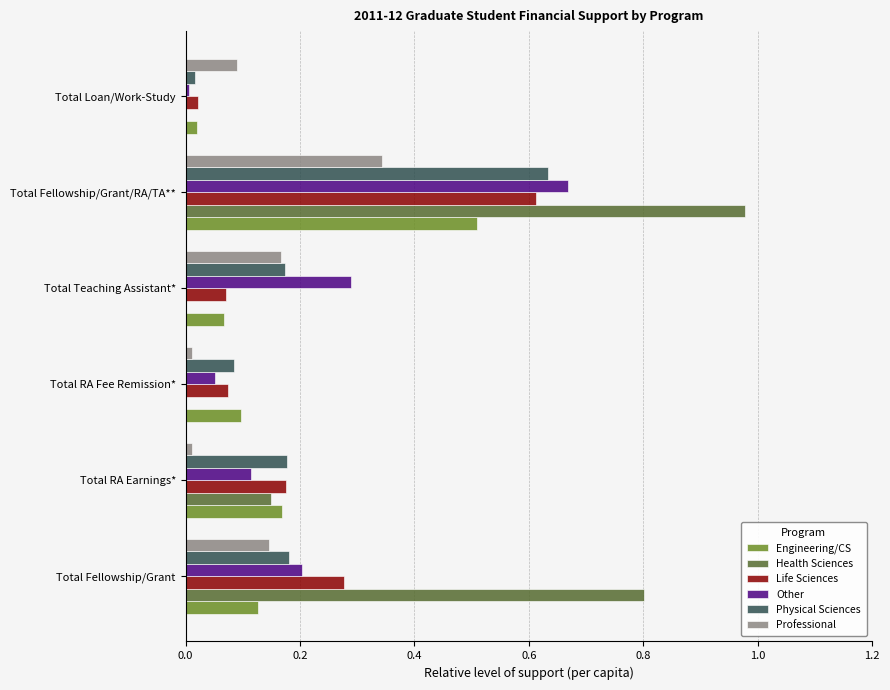

What is the sum of all Life Sciences values?

1.2